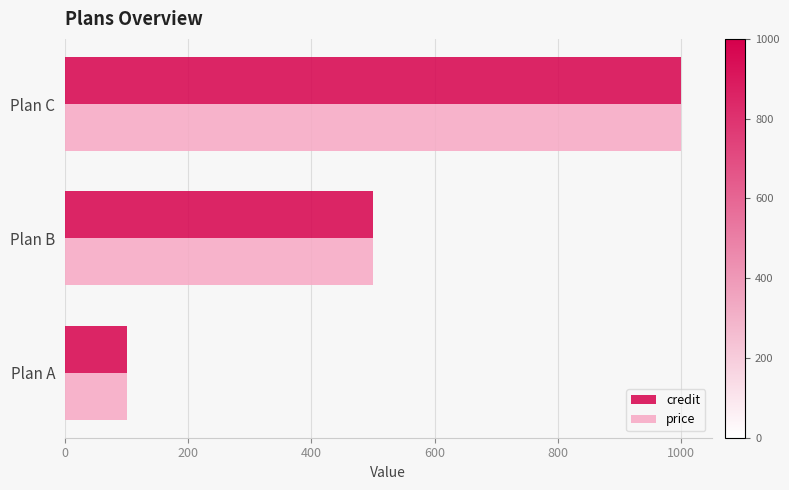

At how many categories does at least one series exceed 142?

2